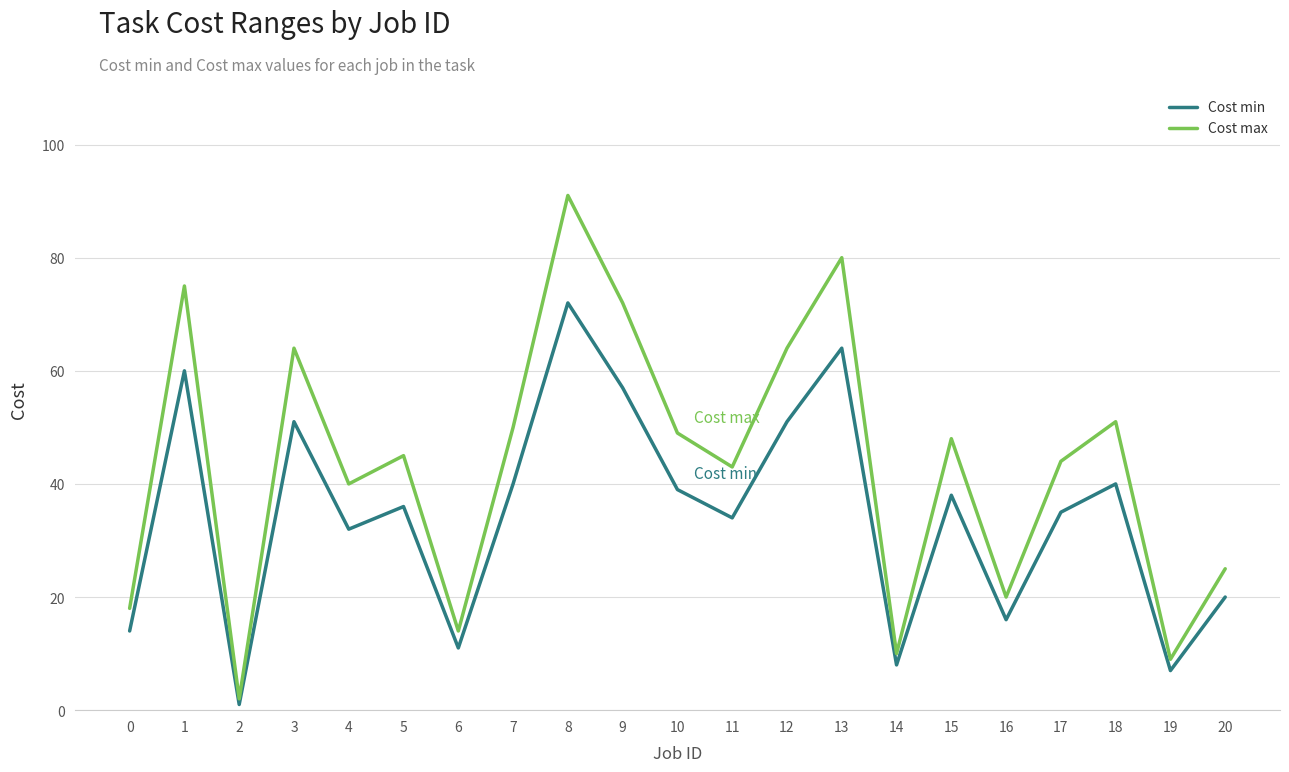

True or false: Cost max has more than 1 interior local peaks.

True